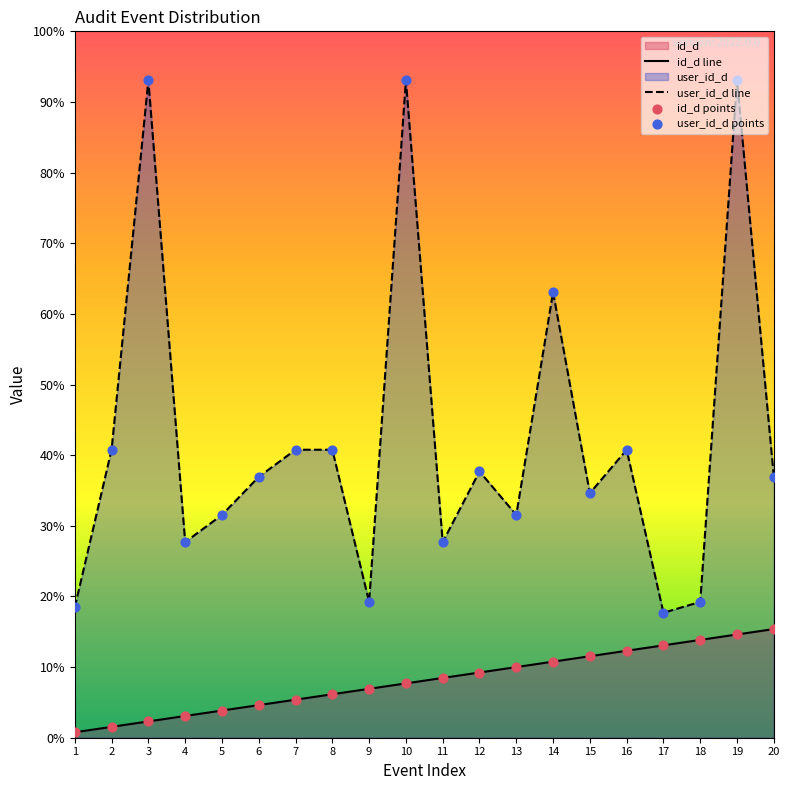

Which series has the largest Y range (max minus min)?

user_id_d